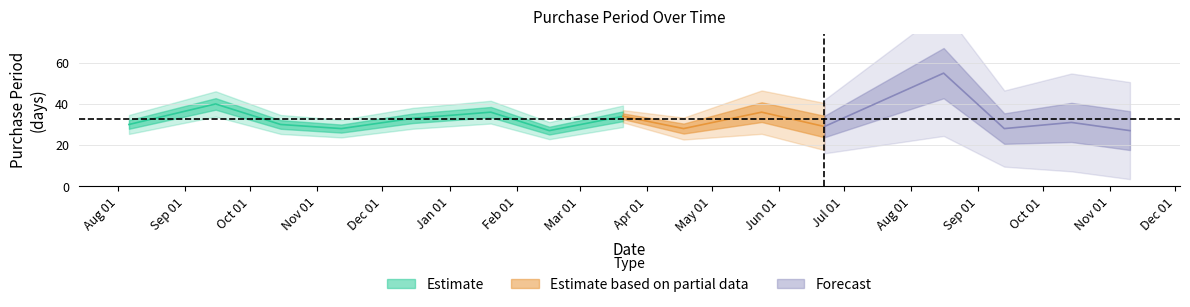

The chart shows a value of 39 at 2015-11-12. True or false?

False